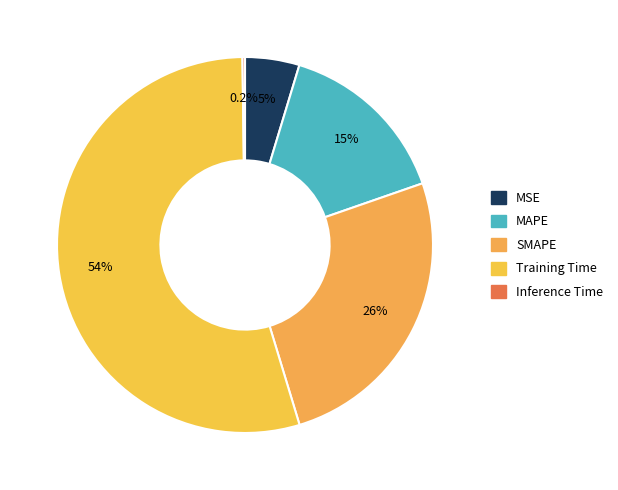

What is the change in value from SMAPE to Inference Time?

-1.4